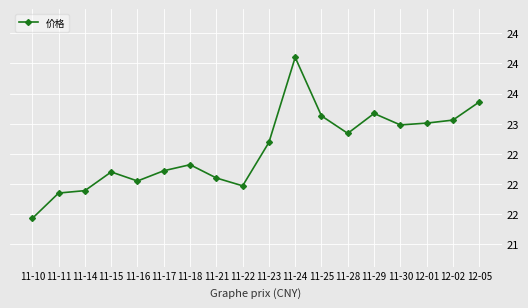

Reading left to right, transcribe all the data shown in this chart.

11-10=21.4	11-11=21.9	11-14=21.9	11-15=22.2	11-16=22.1	11-17=22.2	11-18=22.3	11-21=22.1	11-22=22.0	11-23=22.7	11-24=24.1	11-25=23.1	11-28=22.8	11-29=23.2	11-30=23.0	12-01=23.0	12-02=23.1	12-05=23.4